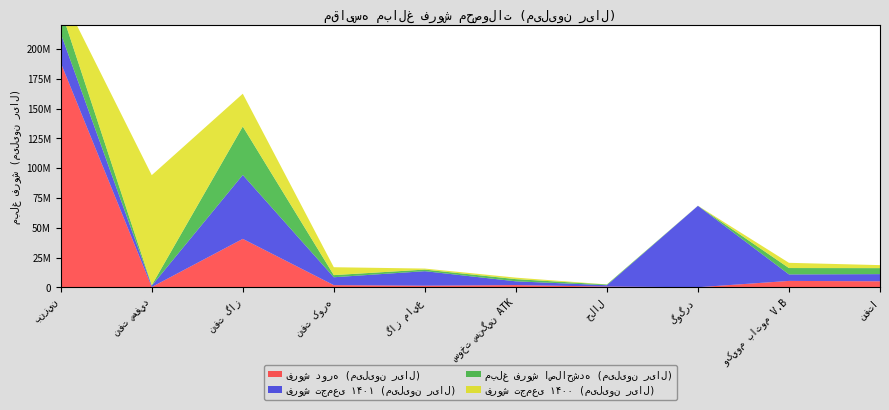

Reading left to right, list all the values displayed in this chart.

فروش دوره (میلیون ریال): 188621321	219592	40661933	1792473	1327104	1846106	597845	33298	5346152	5035801
فروش تجمعی ۱۴۰۱ (میلیون ریال): 24672444	1101199	53689432	6633620	12210000	3157962	1126502	68393581	5466346	6020313
مبلغ فروش اصلاح‌شده (میلیون ریال): 20193610	447775	40661933	1792473	1327104	1846106	597845	33298	5346152	5035801
فروش تجمعی ۱۴۰۰ (میلیون ریال): 13699064	92397249	27558853	6633620	855825	1254212	89615	40489	4387582	2523853